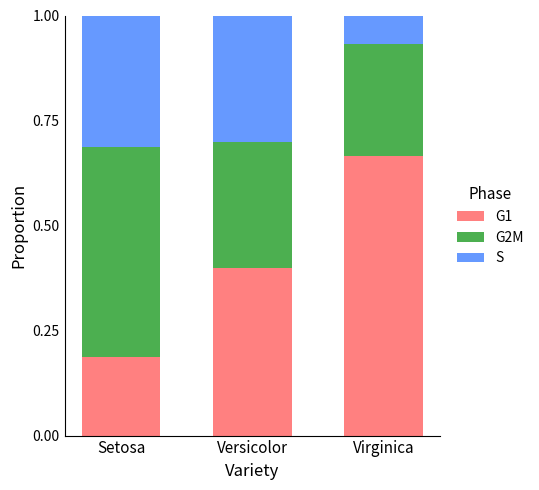

At which label does G1 reach its minimum?

Setosa